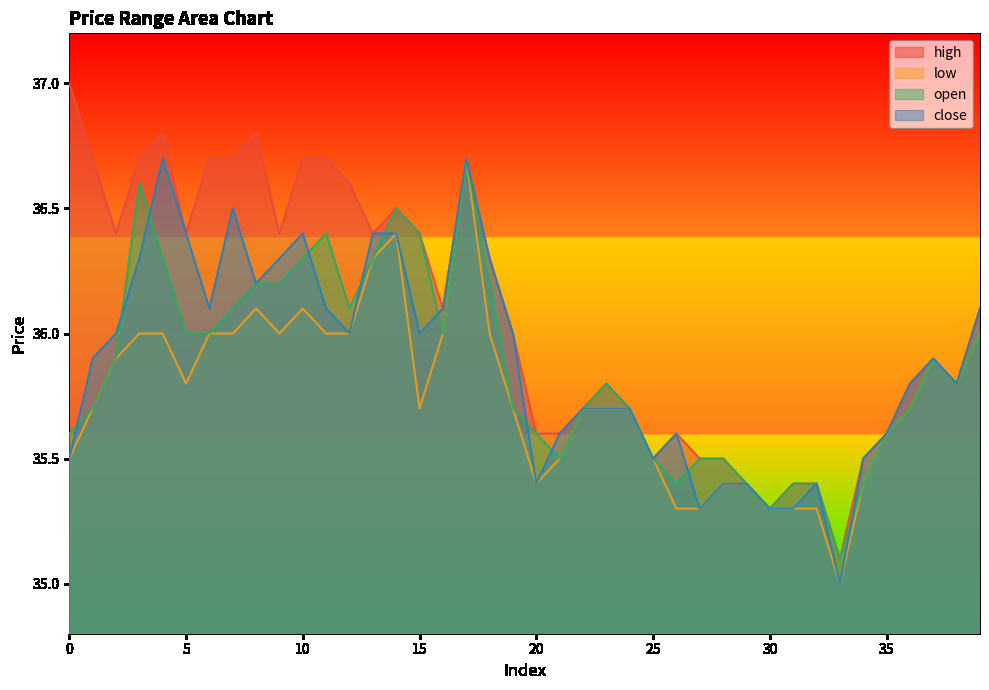

Which label corresponds to the smallest value in the chart?

33